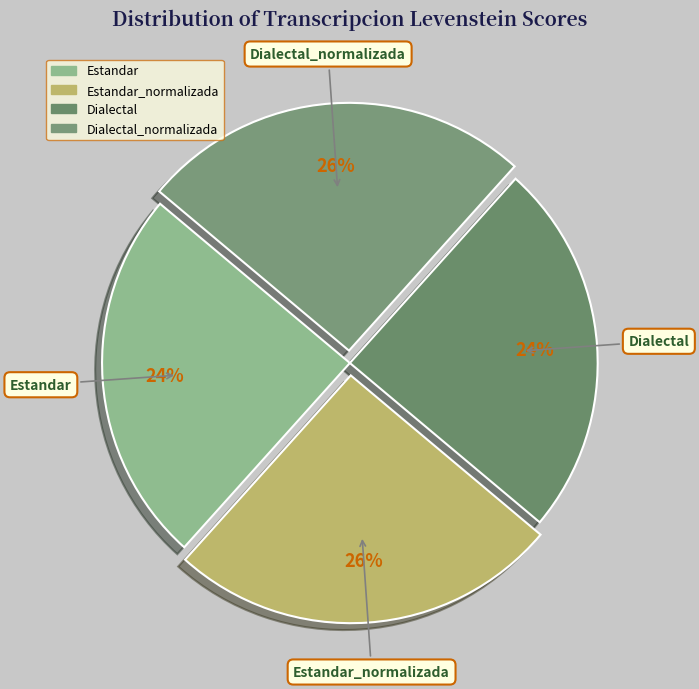

To the nearest percent, what percentage of the pie is Dialectal?

24%